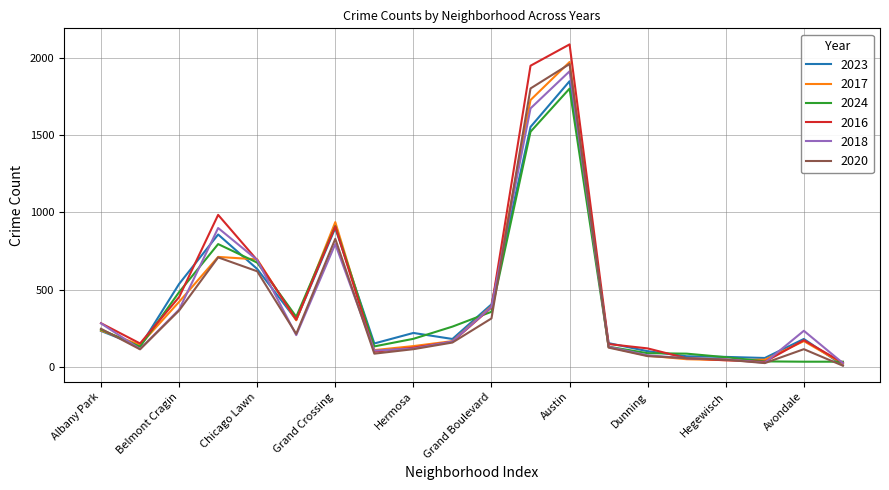

Which series has the largest range (max minus min)?

2016